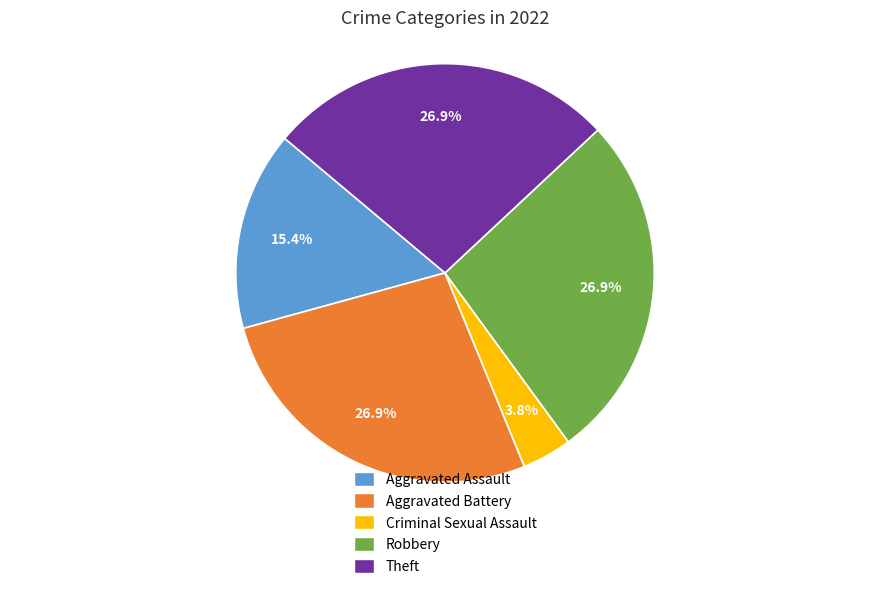

What percentage is the Criminal Sexual Assault slice, to the nearest percent?

4%